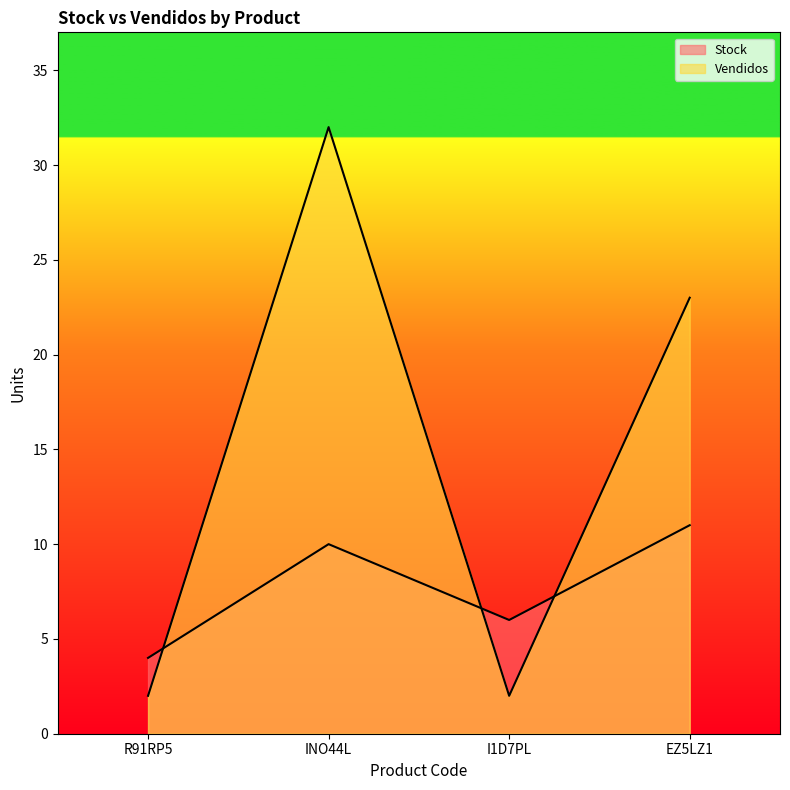

Reading left to right, transcribe all the data shown in this chart.

Stock: 4	10	6	11
Vendidos: 2	32	2	23